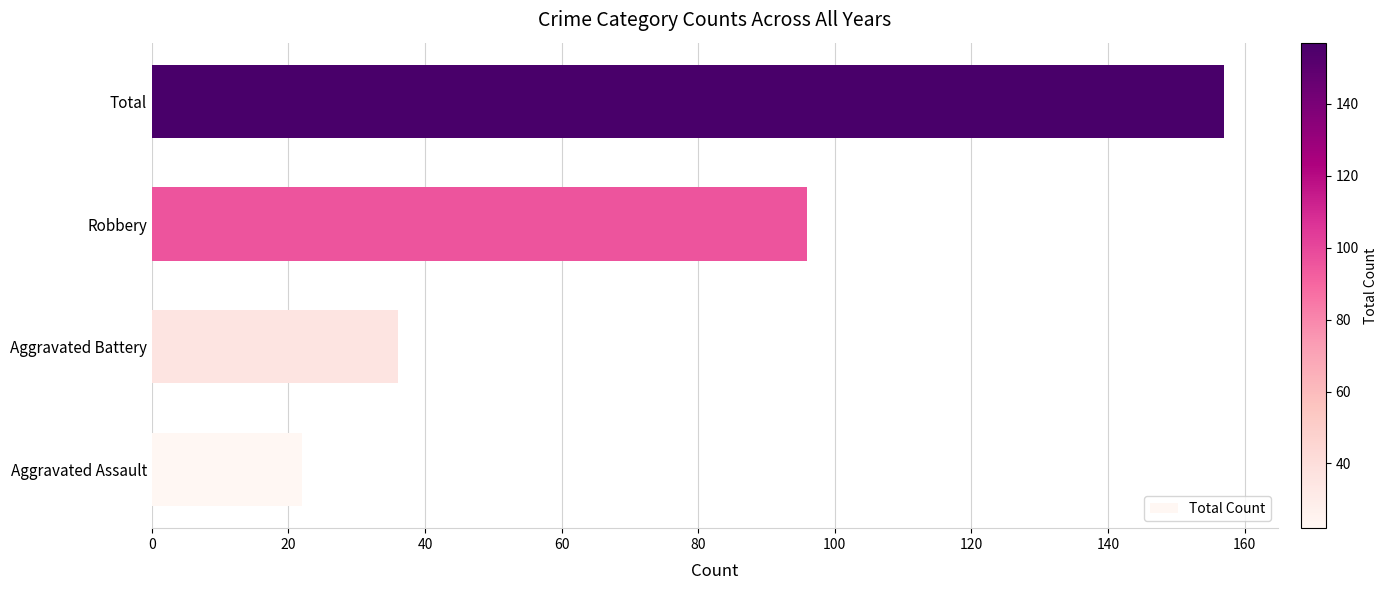

What is the change in value from Aggravated Assault to Robbery?

+74